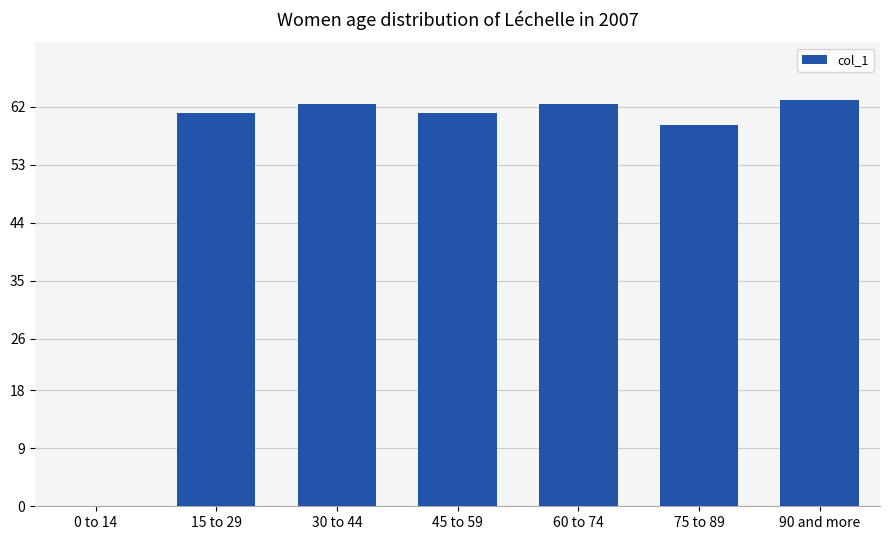

Is it true that the value at 90 and more is 63.0?

True